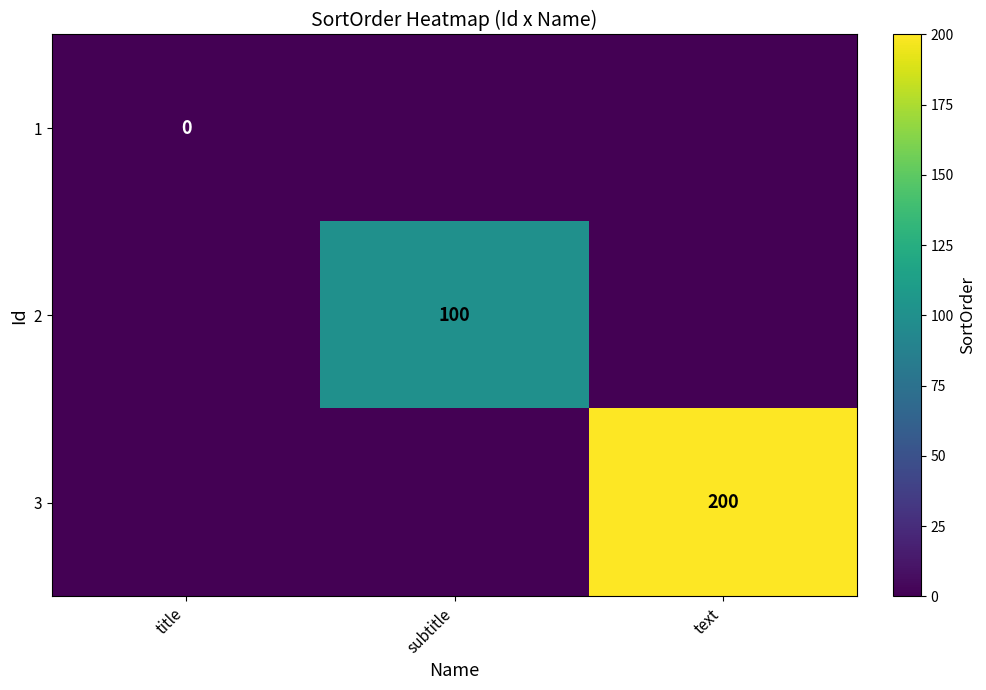

Is it true that 2 equals 28 at subtitle?

False